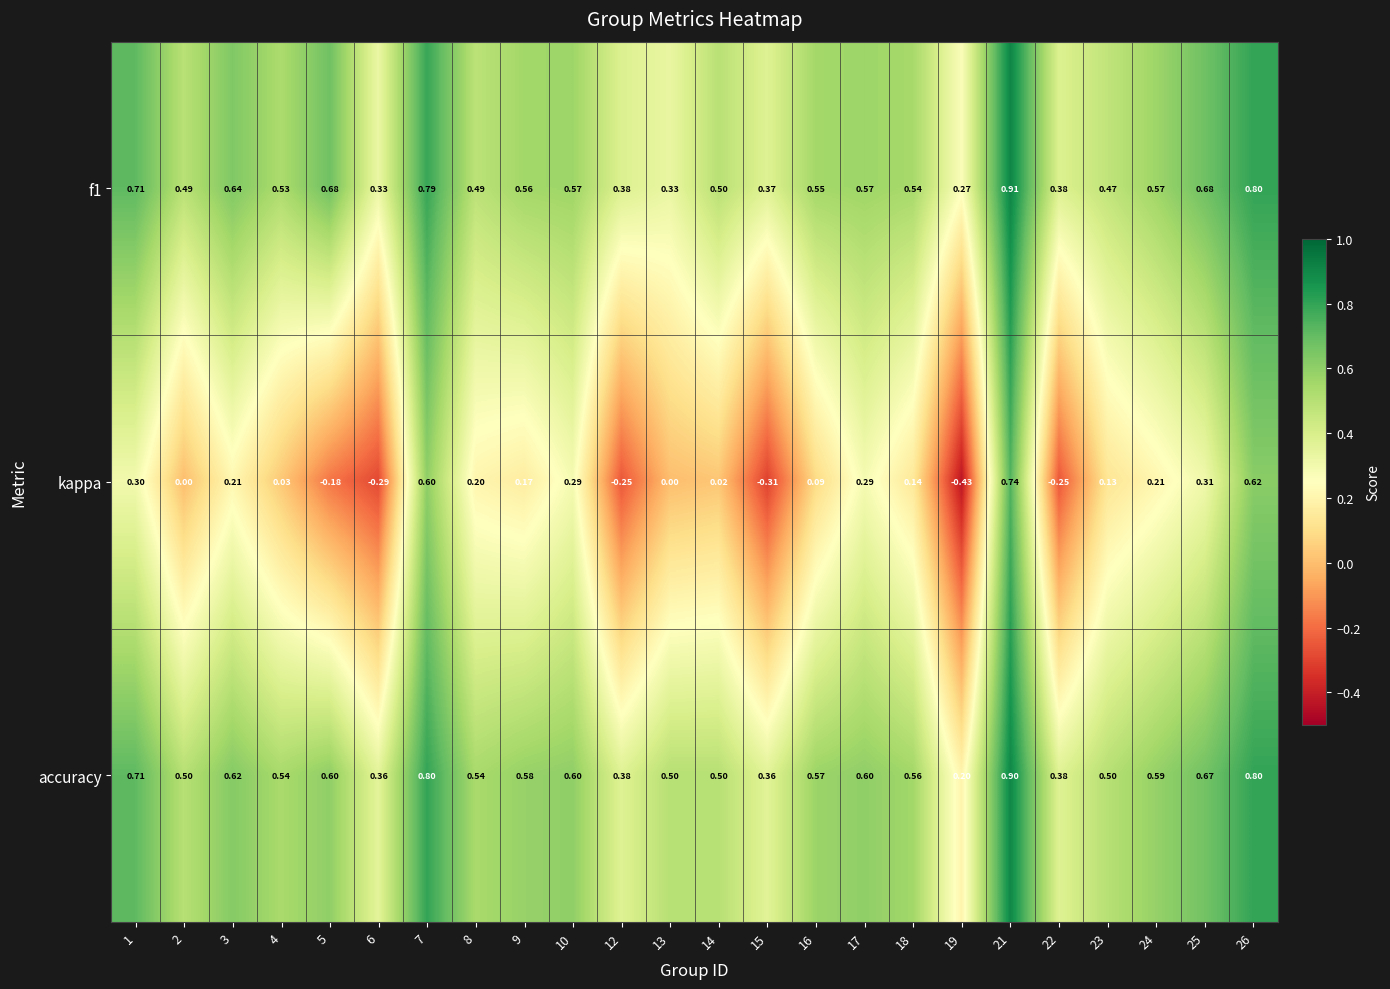

Which series has the largest total across all categories?

accuracy